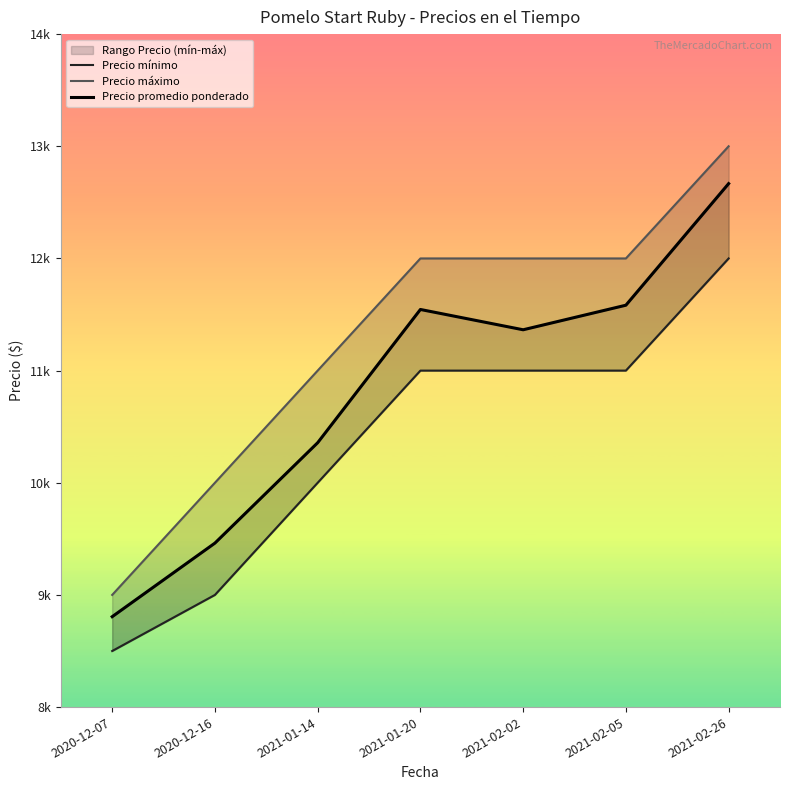

What is the sum of the Precio promedio ponderado values at 2021-01-14 and 2021-02-05?

21940